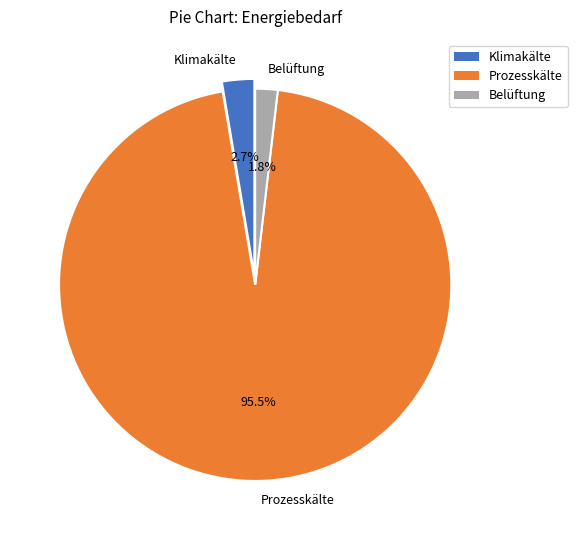

Which category has the biggest portion of the pie?

Prozesskälte